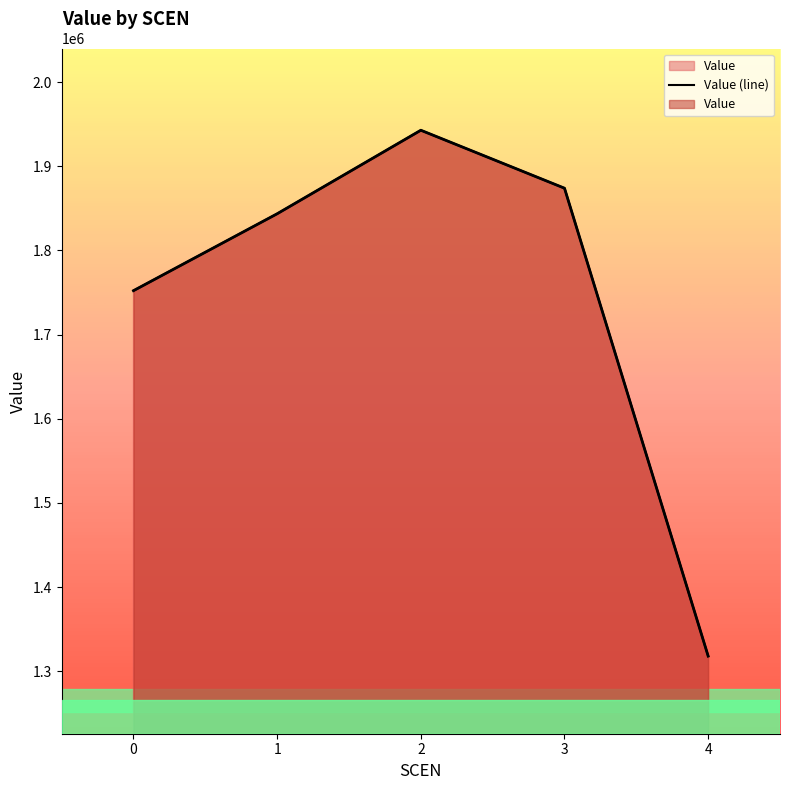

True or false: the data shows 1843610.3 at 1.

True